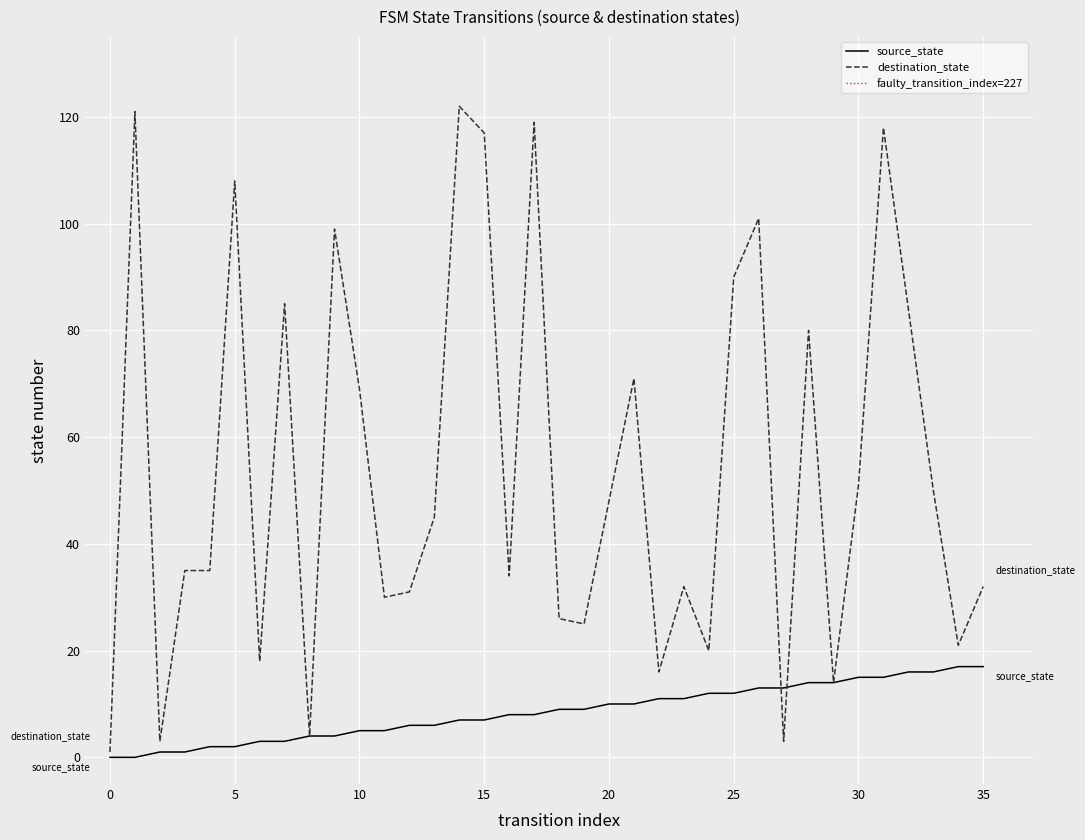

What is the difference between the source_state values at 5 and 14?

5